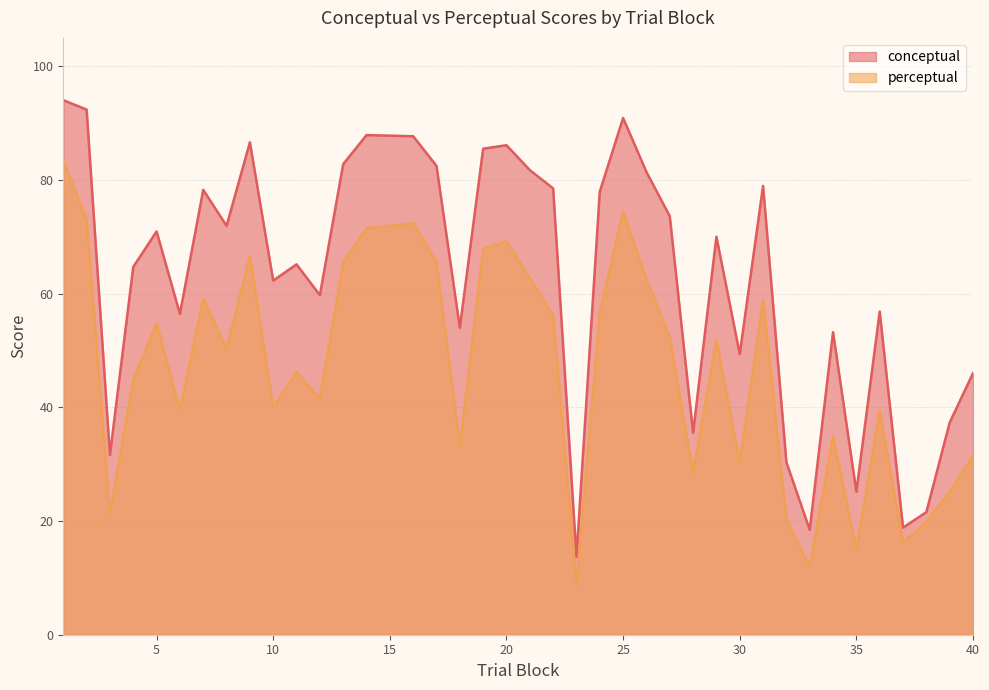

Is the value of perceptual at 12 greater than the value of conceptual at 3?

Yes